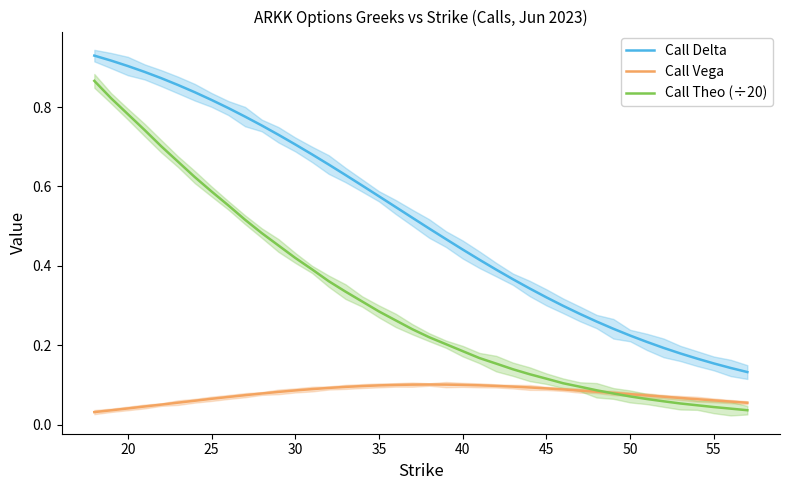

At how many categories does at least one series exceed 0?

40